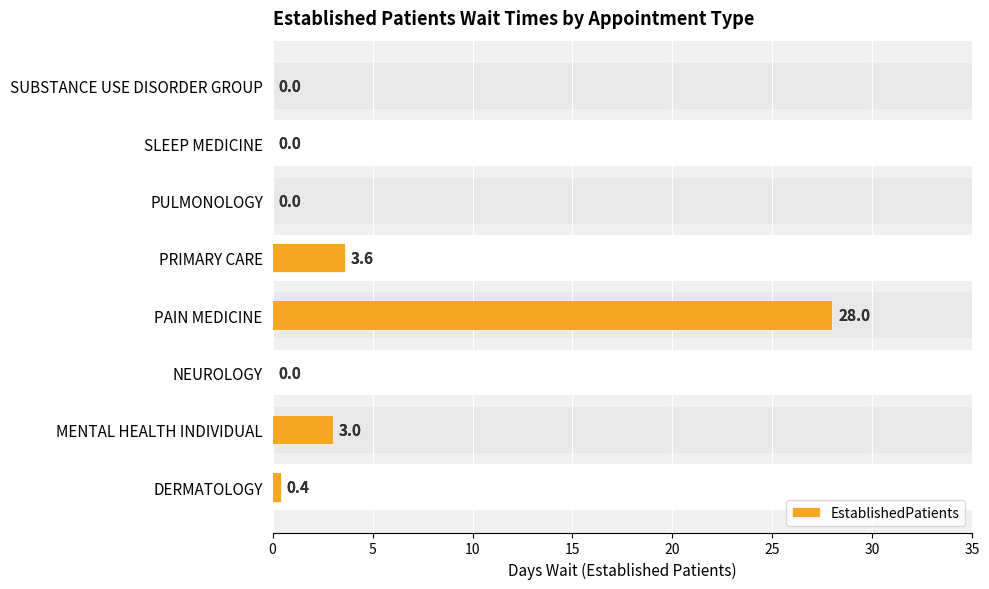

How many positive values are there?

4